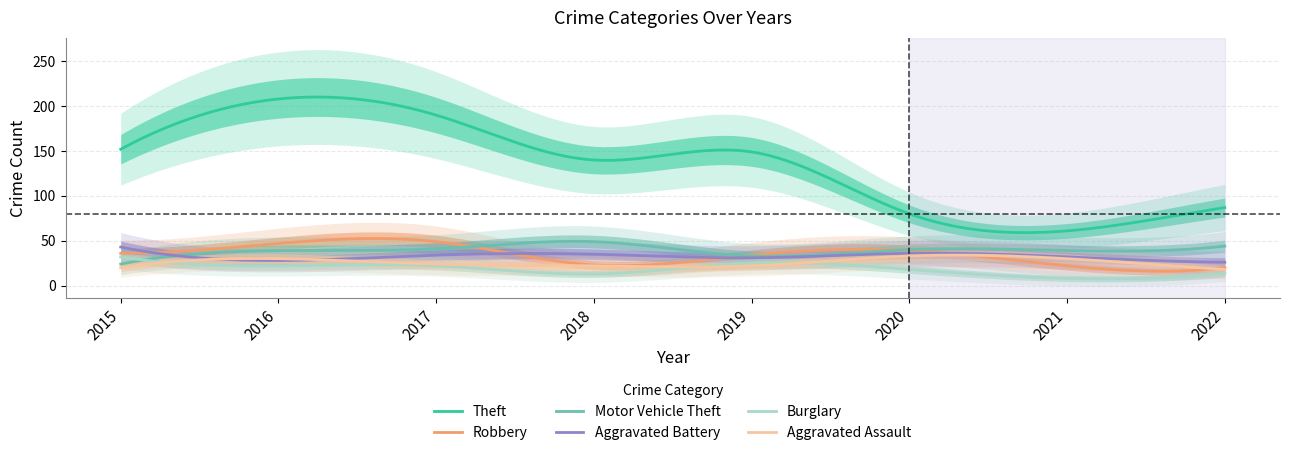

What is the average value of the Aggravated Assault series?

26.1